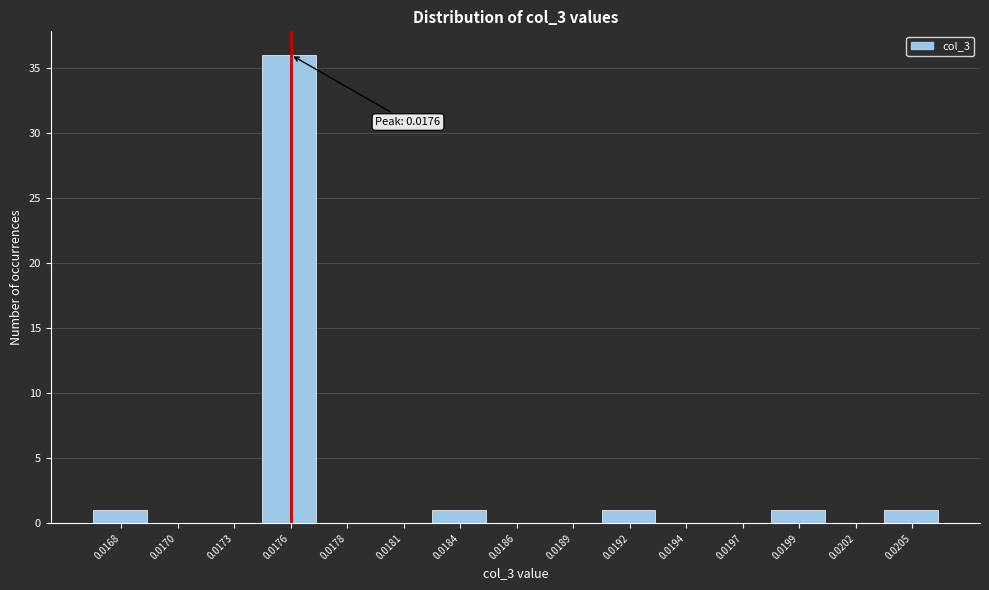

Reading left to right, transcribe all the data shown in this chart.

0.0168=1	0.0170=0	0.0173=0	0.0176=36	0.0178=0	0.0181=0	0.0184=1	0.0186=0	0.0189=0	0.0192=1	0.0194=0	0.0197=0	0.0199=1	0.0202=0	0.0205=1